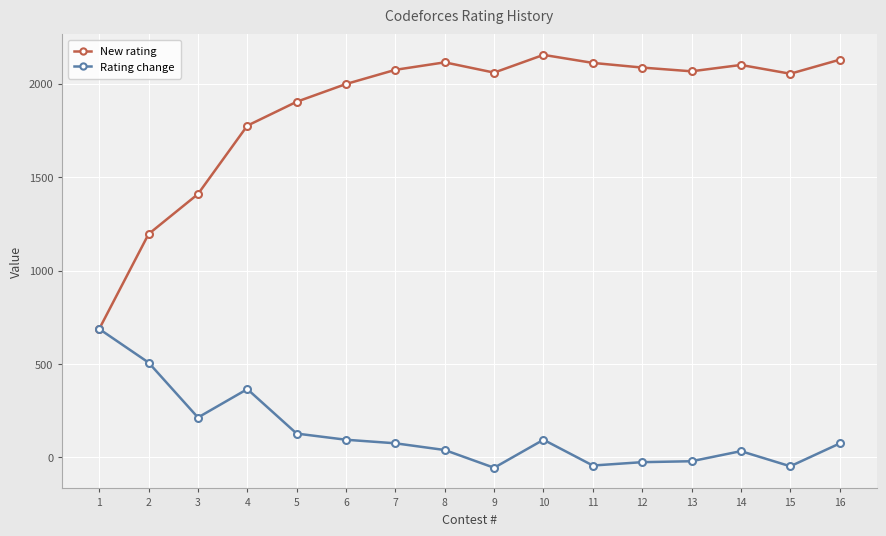

Which series has the largest total across all categories?

New rating